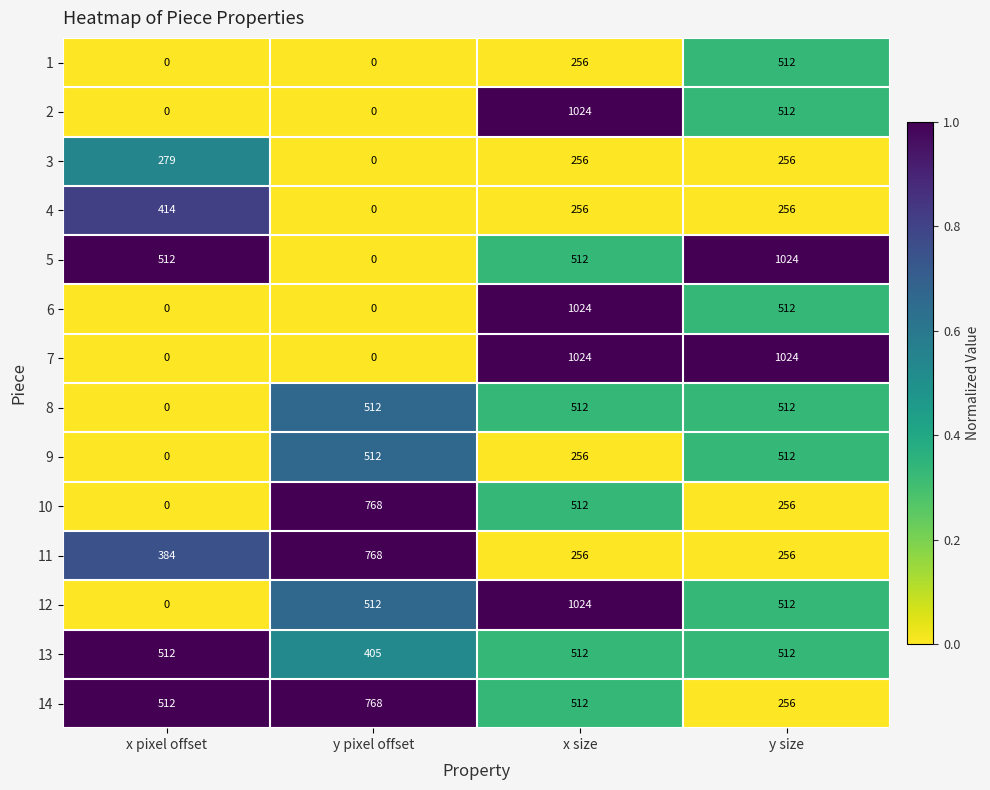

Is it true that 13 equals 273 at y pixel offset?

False